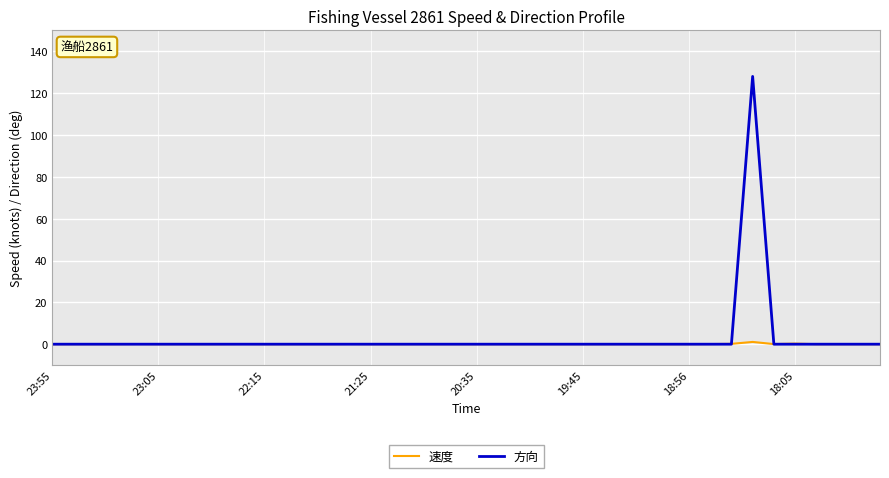

Which series has the largest range (max minus min)?

方向